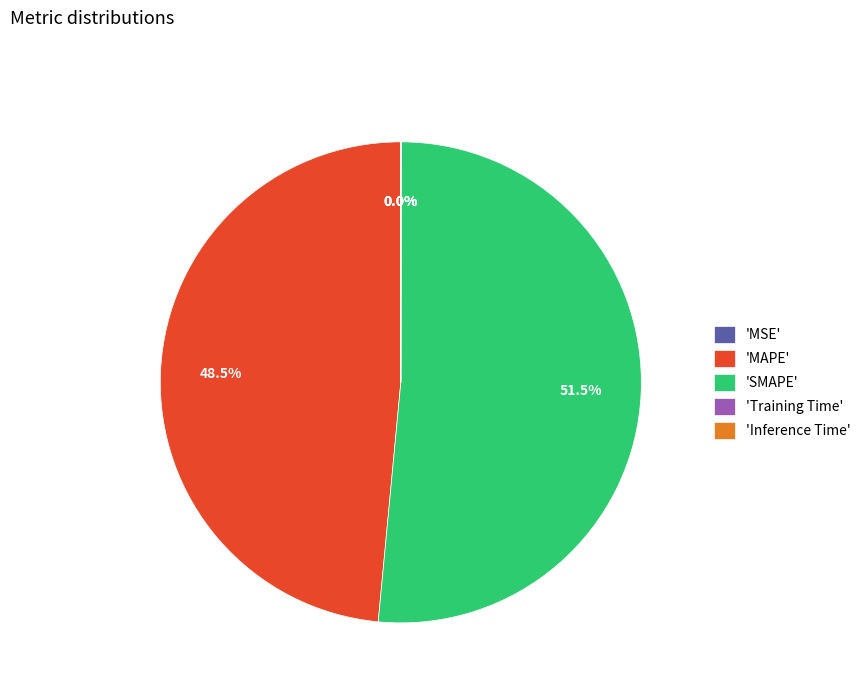

Does 'SMAPE' account for over 50% of the chart?

Yes